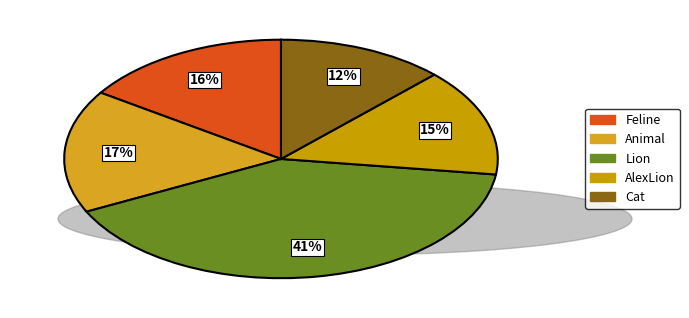

Is there any slice that represents more than half of the pie?

No